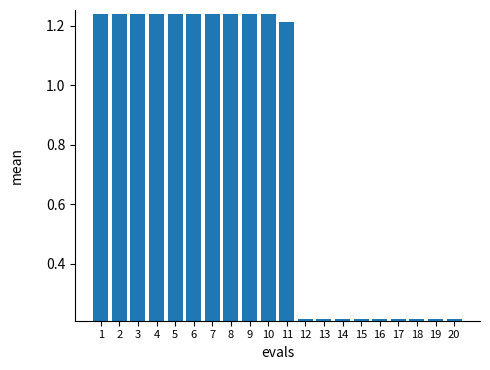

Does the chart contain stacked bars?

No